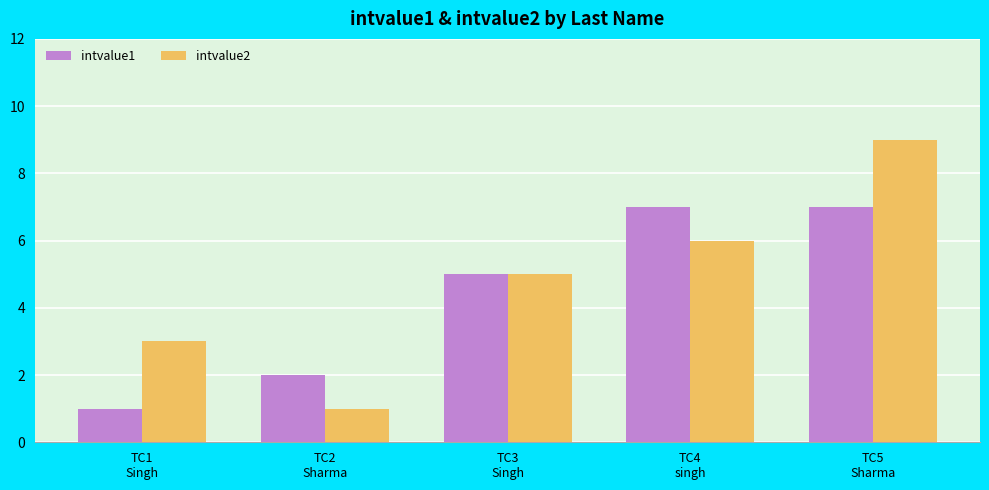

What is the minimum value for intvalue1?

1